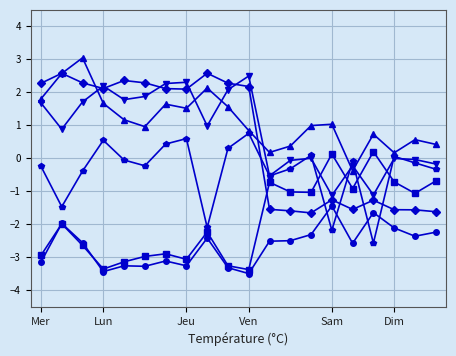

What is the smallest value displayed?

-3.5